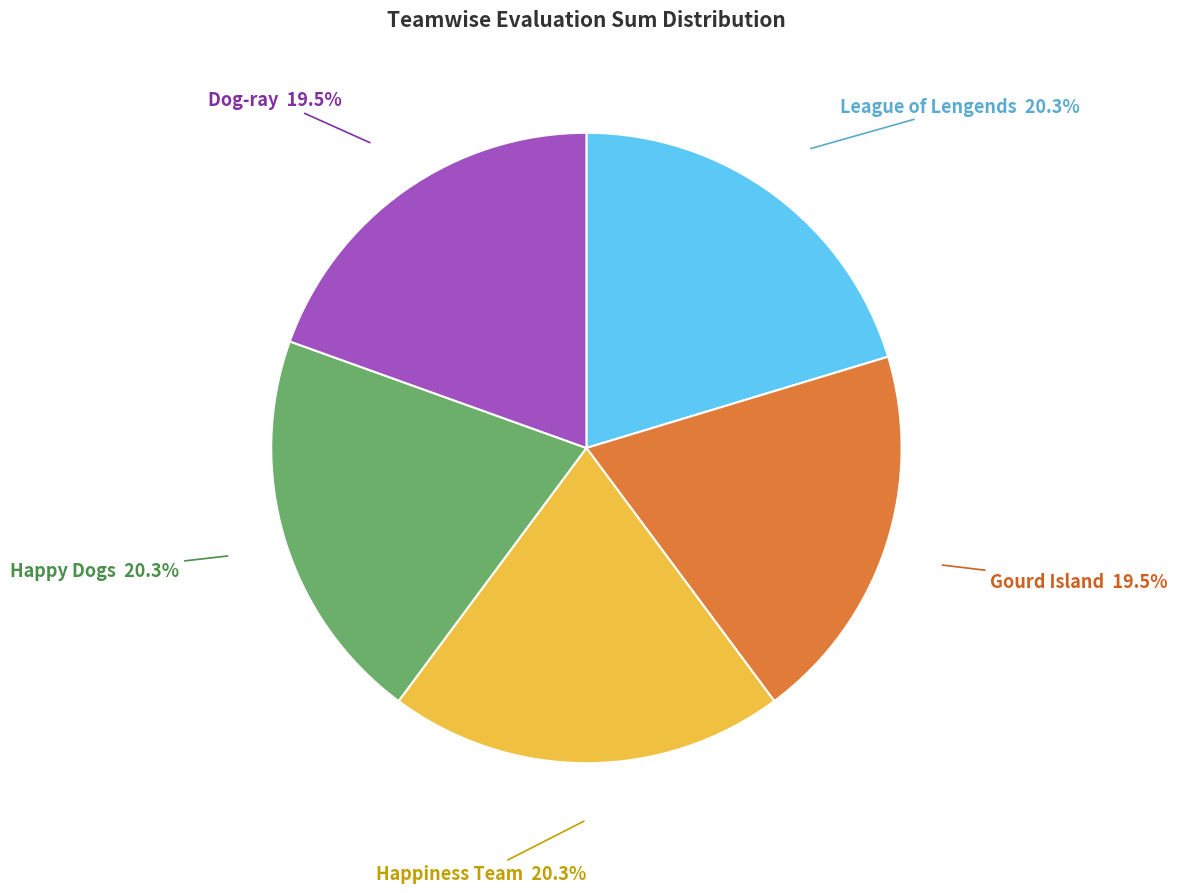

What is the ratio of the value at Dog-ray to the value at Happy Dogs?

1.0